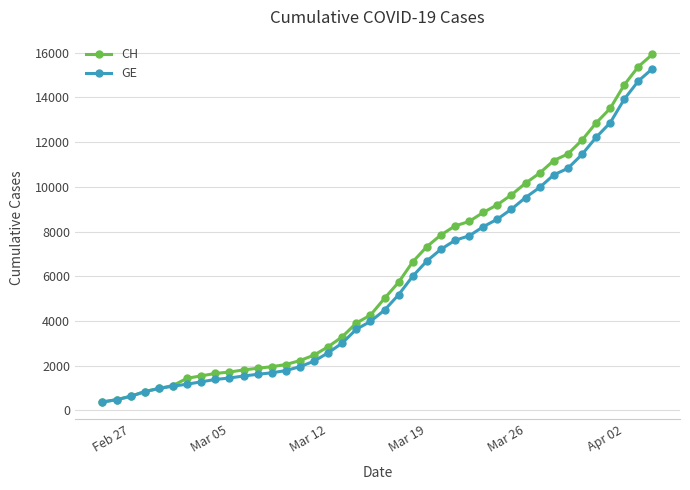

At how many categories does at least one series exceed 11726?

6